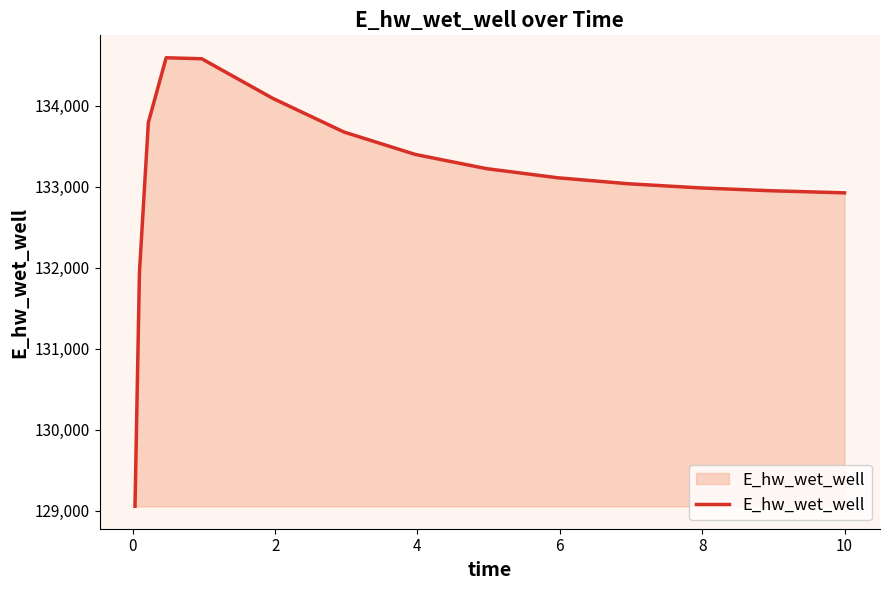

What is the difference between the maximum and minimum values?

5533.5